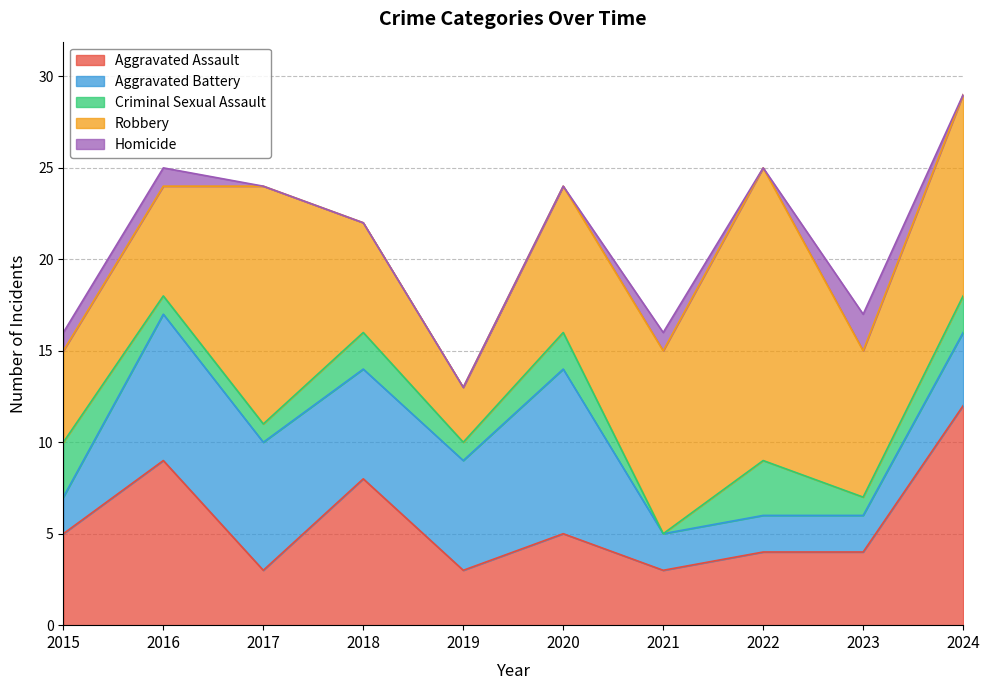

Which series ends up on top after the final intersection of Aggravated Assault and Aggravated Battery?

Aggravated Assault